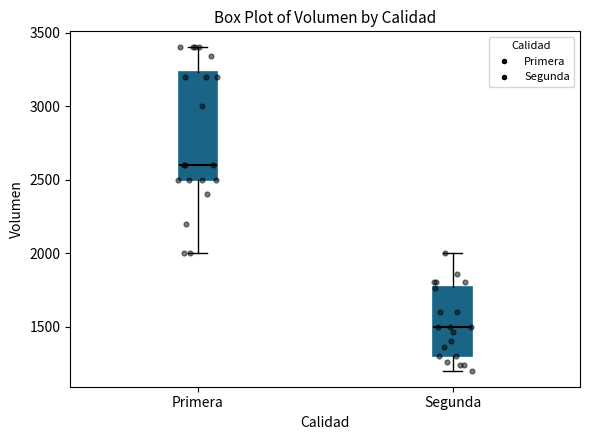

Where is the lower edge of the box for Primera on the y-axis? The values are not printed on the chart, so give them approximately, as read against the axis.

2500